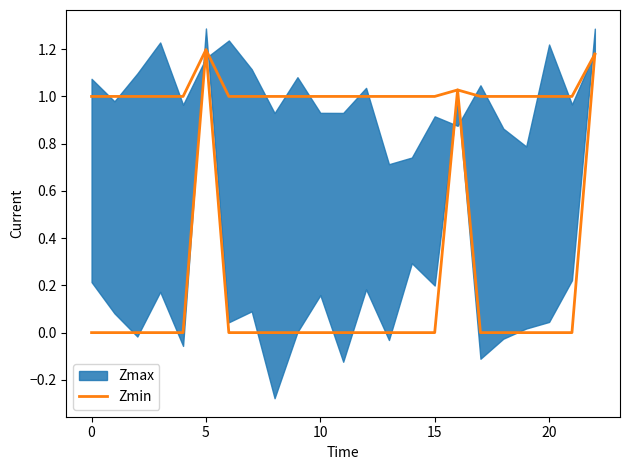

True or false: the data shows 1.0 at 10.

True